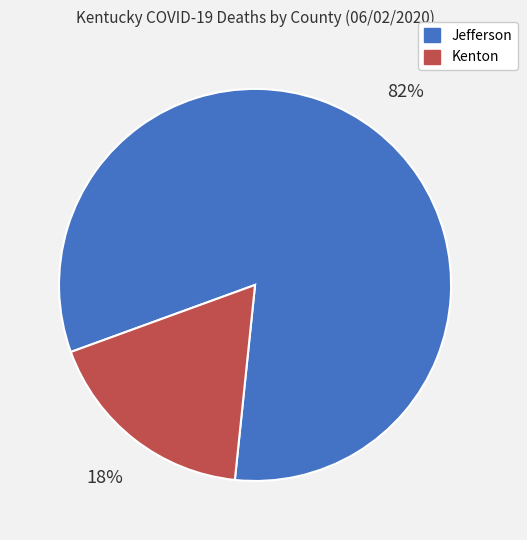

What percentage is the Kenton slice, to the nearest percent?

18%